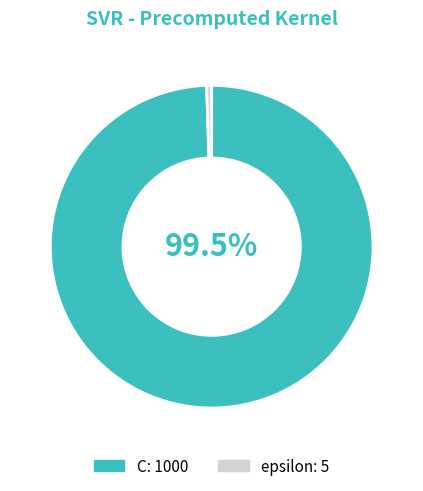

What is the majority slice?

C